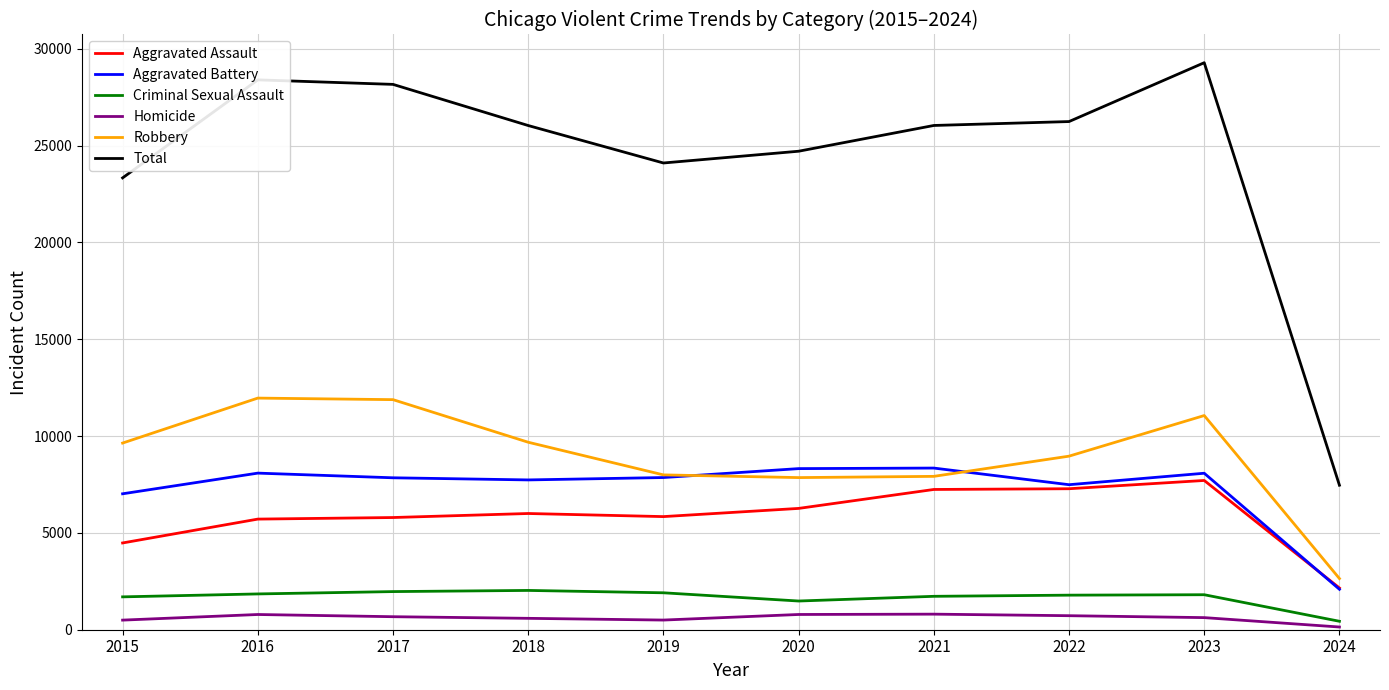

Which category has the highest value in the Total series?

2023